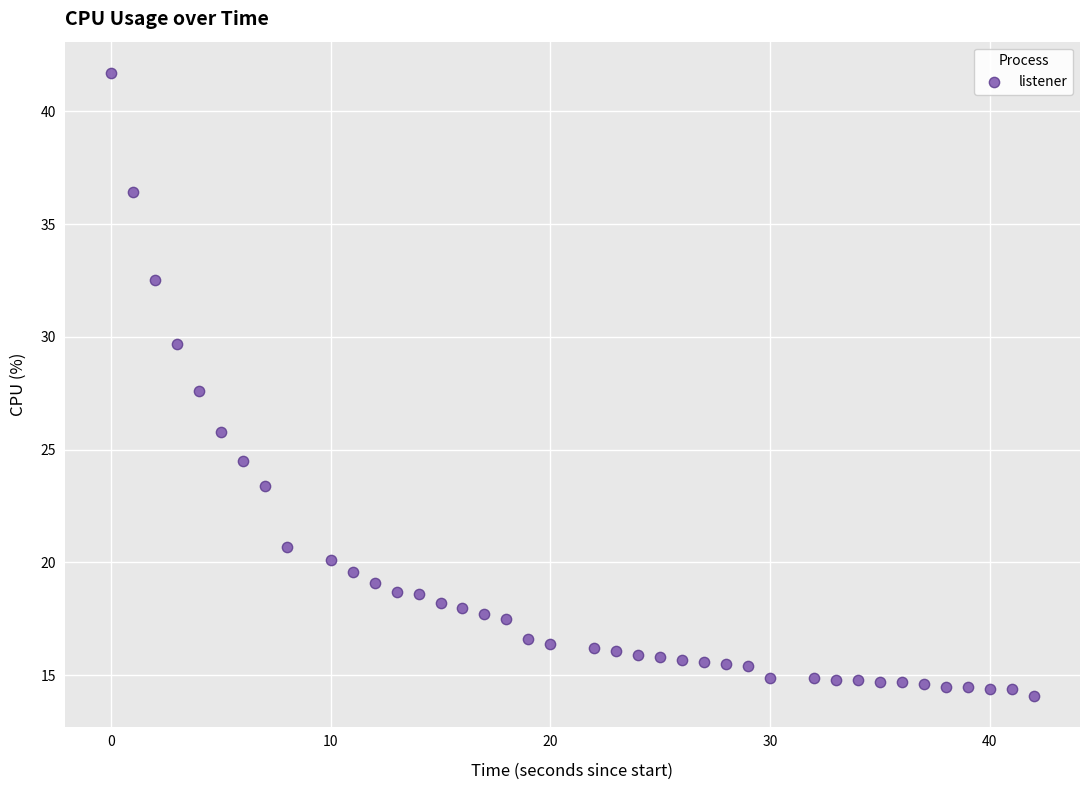

What is the range of X values (max minus min)?

42.0